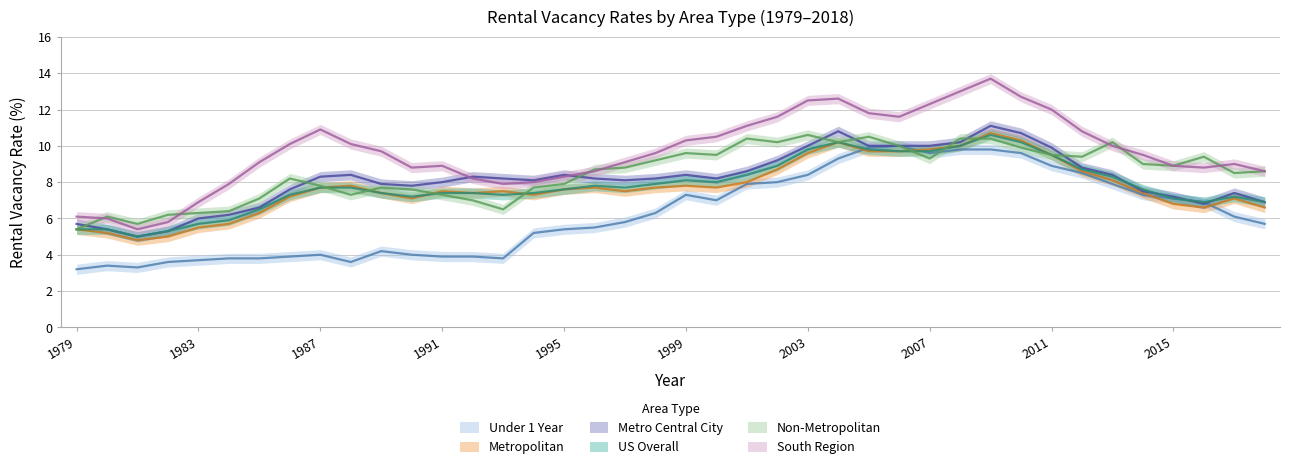

Does the chart display data point markers on the line(s)?

No